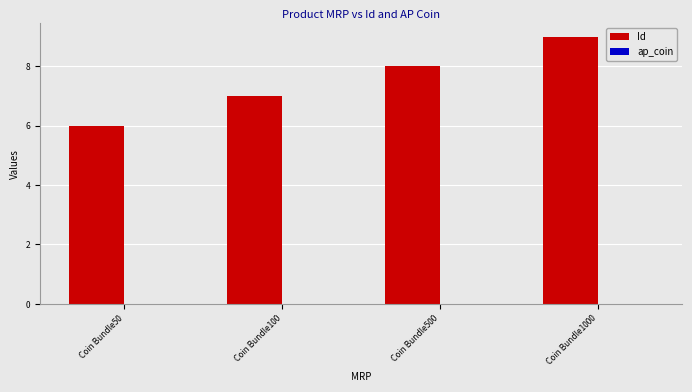

List the labels in order of value, largest first.

Coin Bundle1000, Coin Bundle500, Coin Bundle100, Coin Bundle50